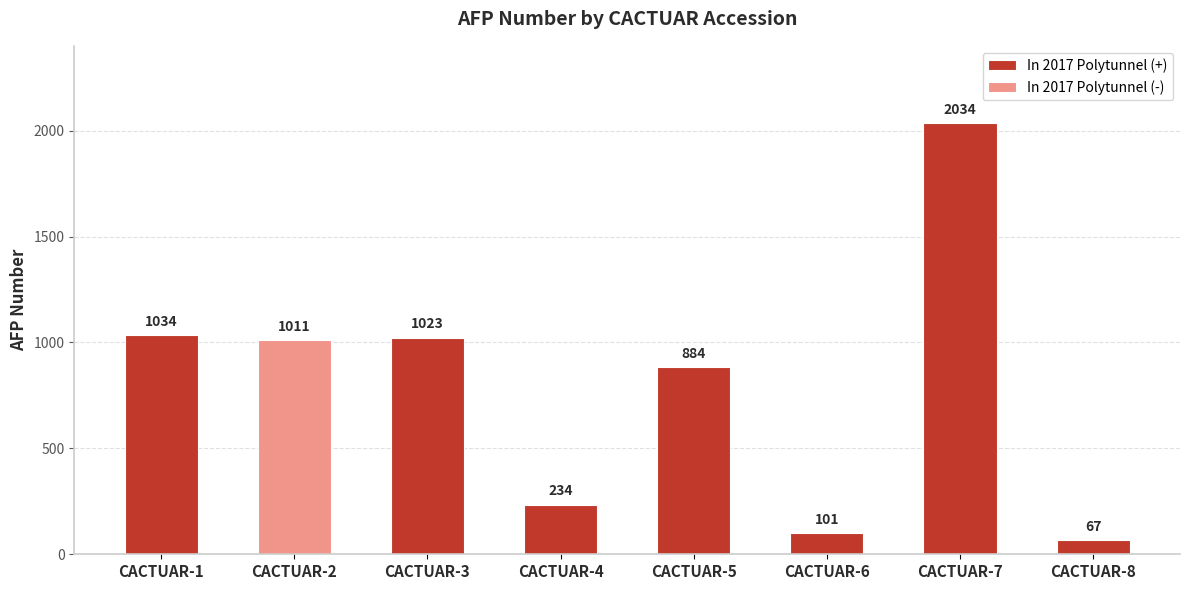

What is the sum of all values?

6388